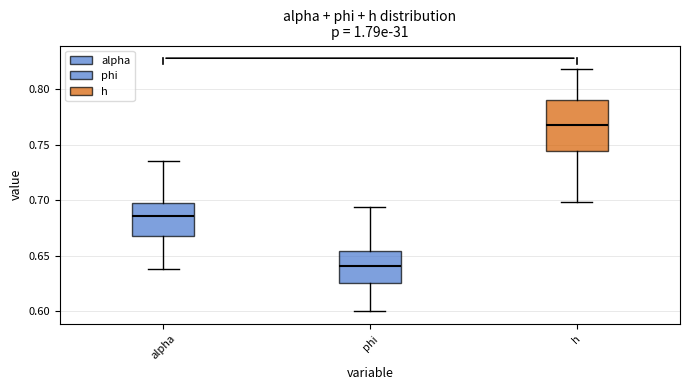

Reading left to right, transcribe this box plot: for each box, give where its median line is, the range the box spans, and where its two whiskers end, as read against the y-axis. The values are not printed on the chart, so give them approximately, as read against the axis.

alpha: median 0.685, box 0.670 to 0.700, whiskers 0.640 to 0.735
phi: median 0.640, box 0.625 to 0.655, whiskers 0.600 to 0.695
h: median 0.770, box 0.745 to 0.790, whiskers 0.700 to 0.820